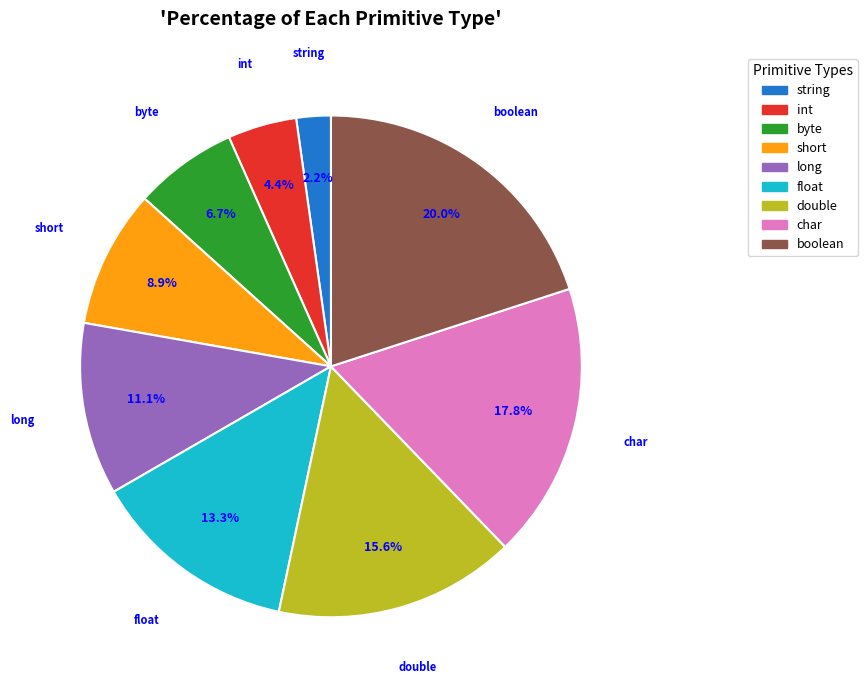

How many slices are in this pie chart?

9